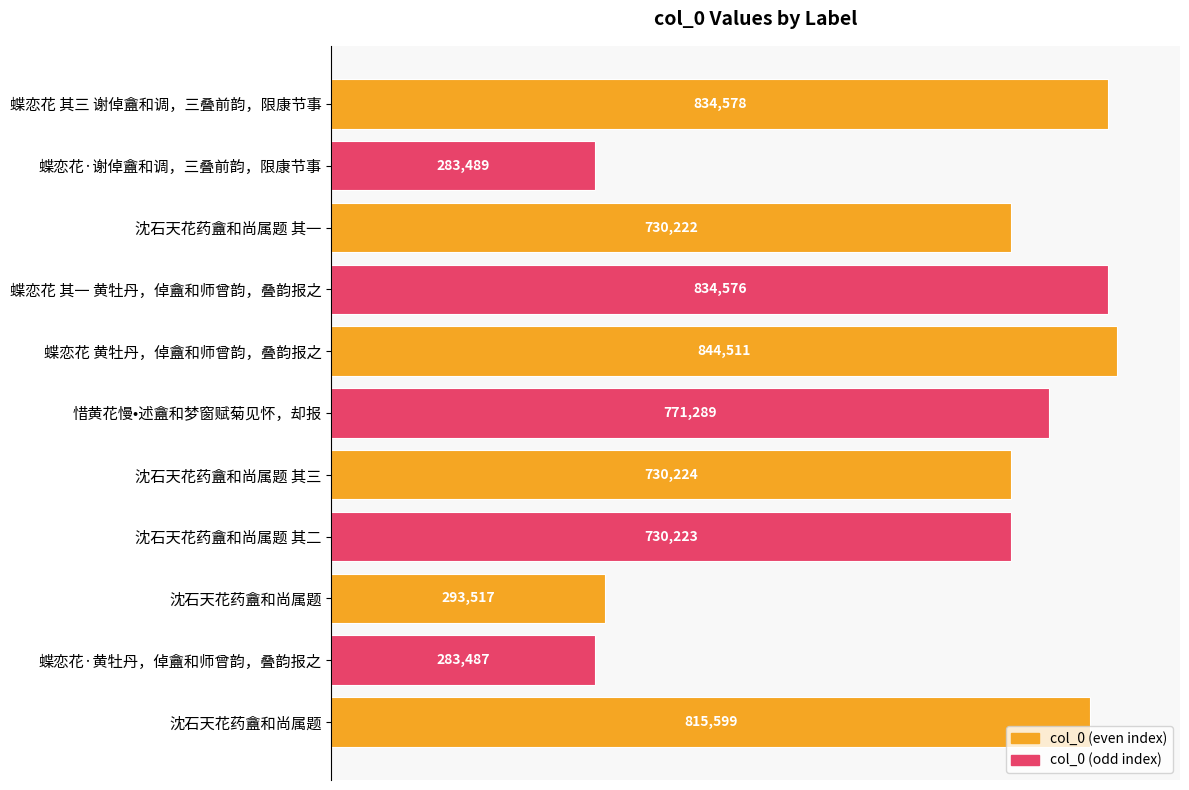

How many data points does each series have?

11